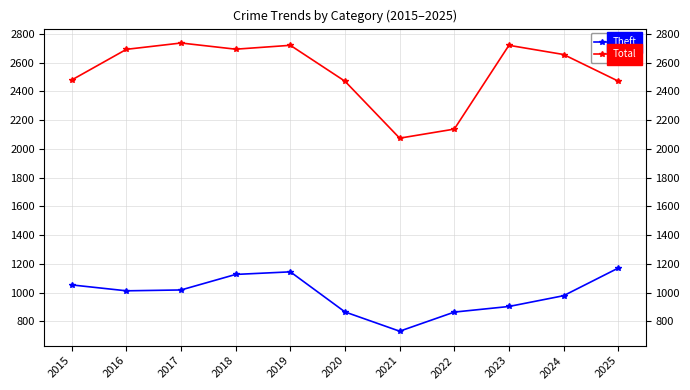

What value does the Theft series have at 2024, to the nearest 5?

980